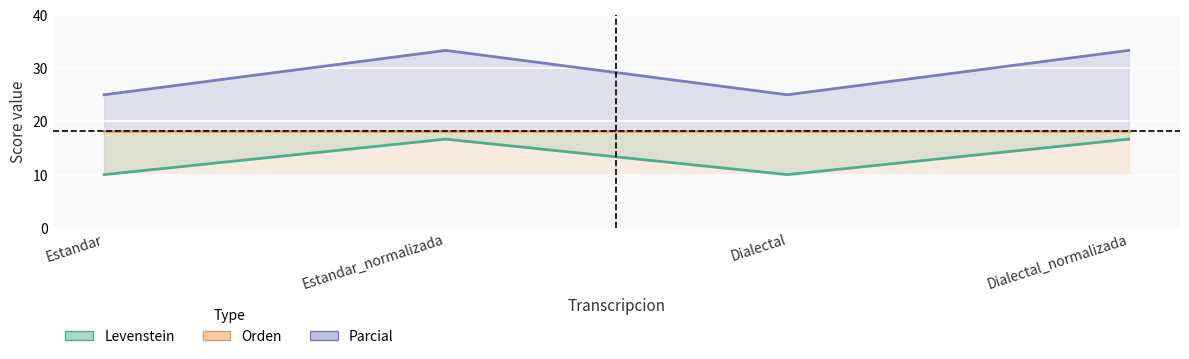

The Parcial series shows 12.8 at Estandar_normalizada. True or false?

False